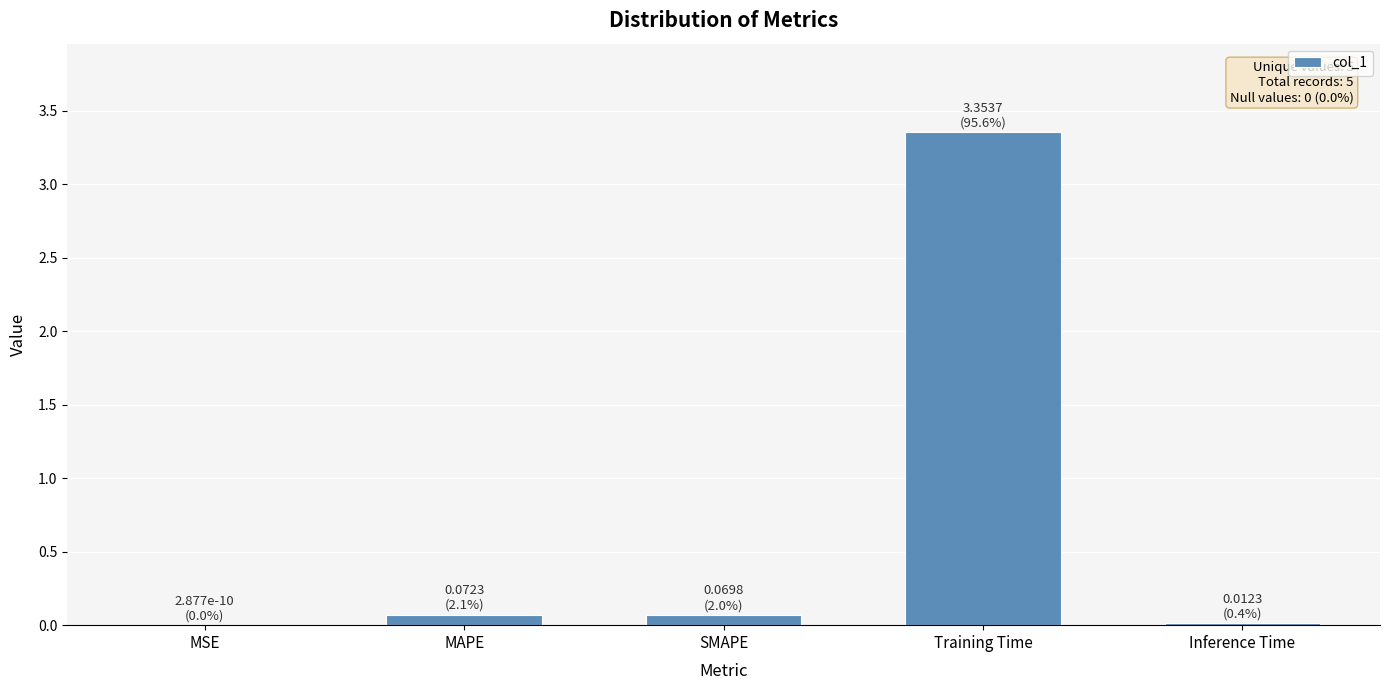

Which has a higher value, MSE or Training Time?

Training Time